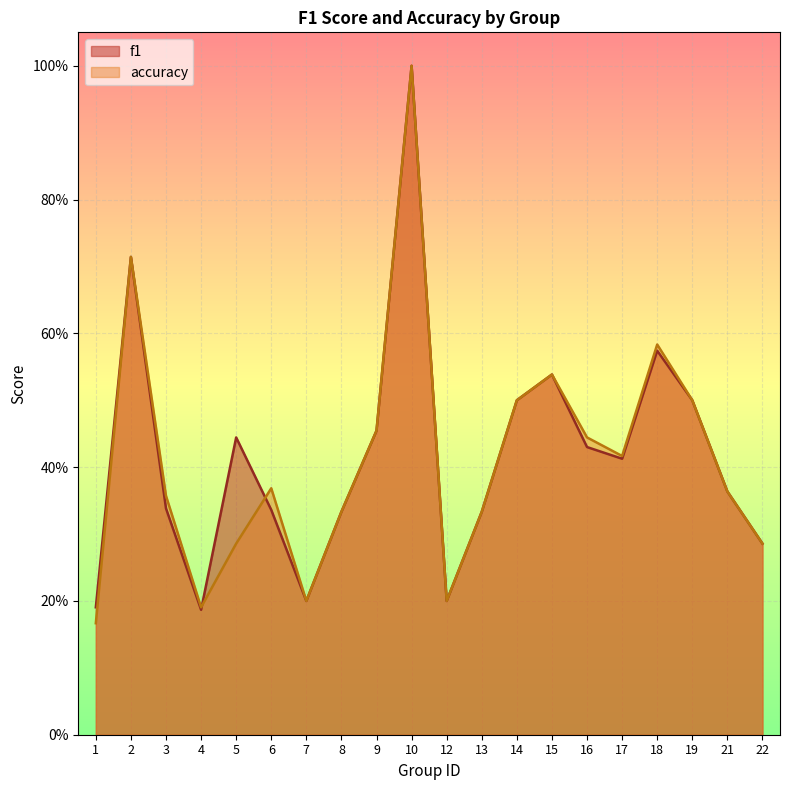

How many interior local valleys does the accuracy series have?

4